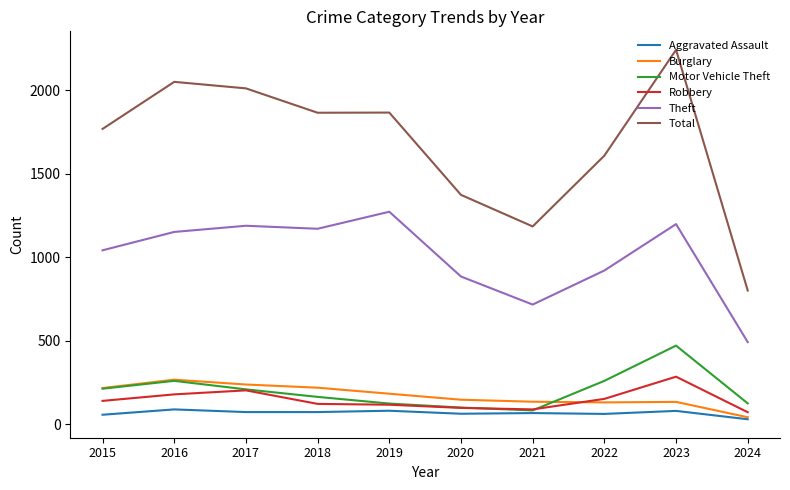

What is the average value of the Burglary series?

170